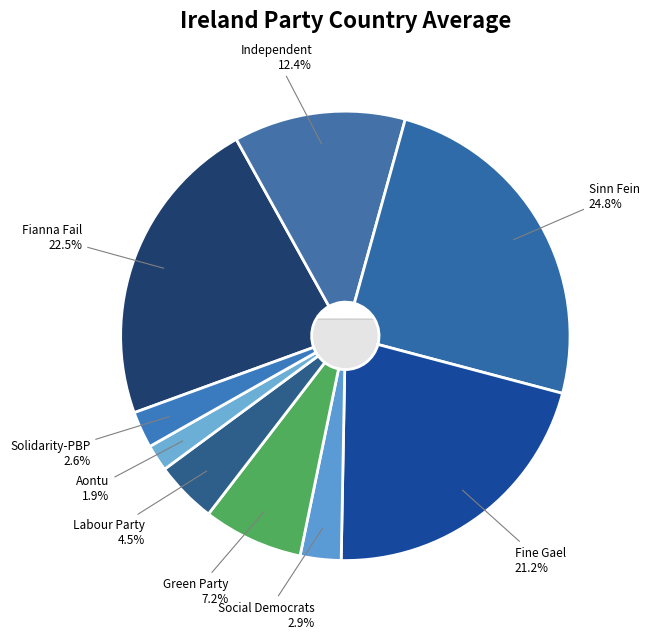

Is there a majority slice in this chart?

No